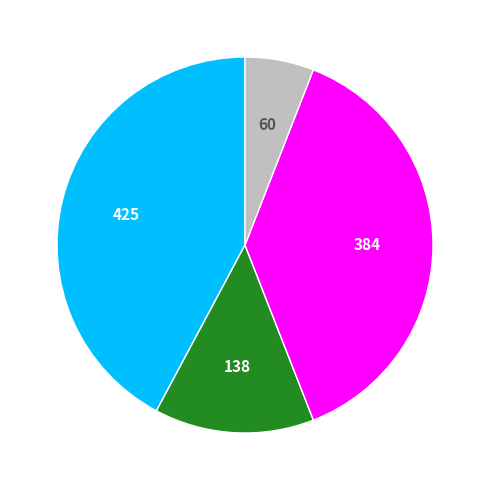

Is there any slice that represents more than half of the pie?

No